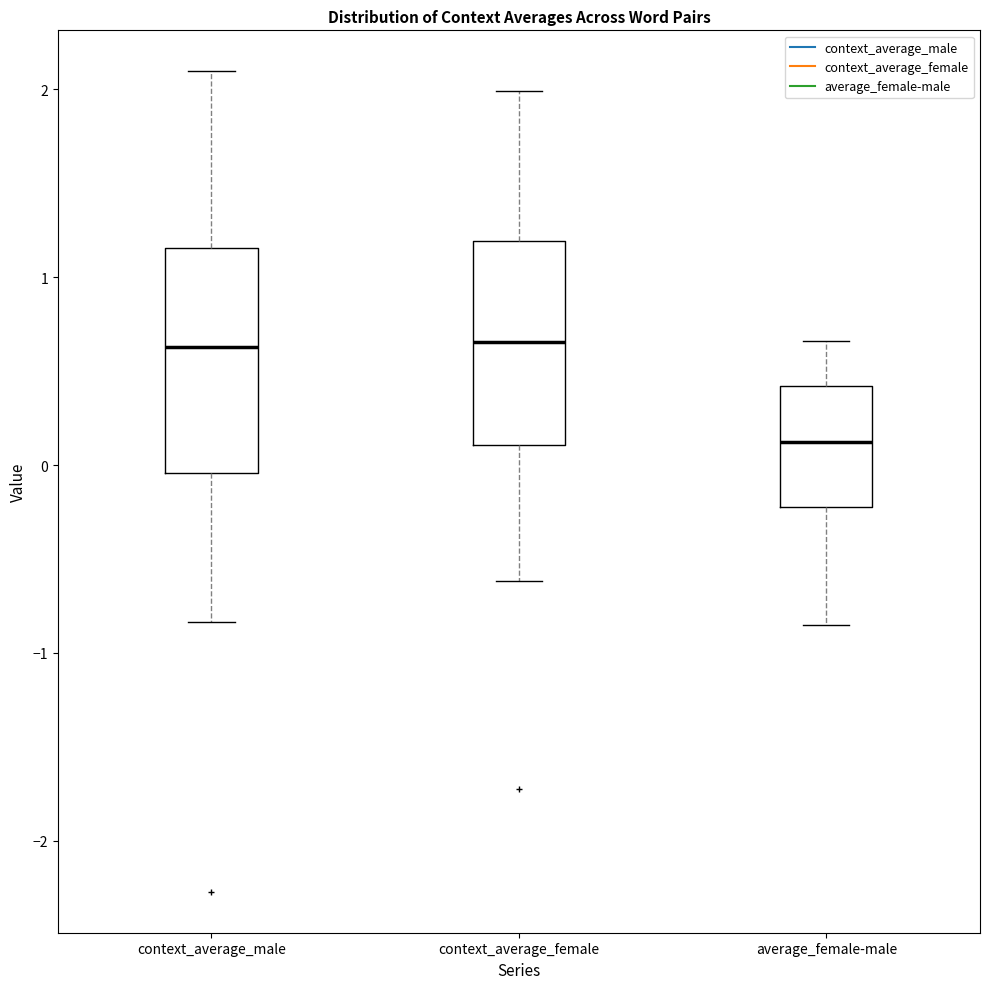

Comparing the boxes themselves (not the whiskers), which one is the tallest?

context_average_male